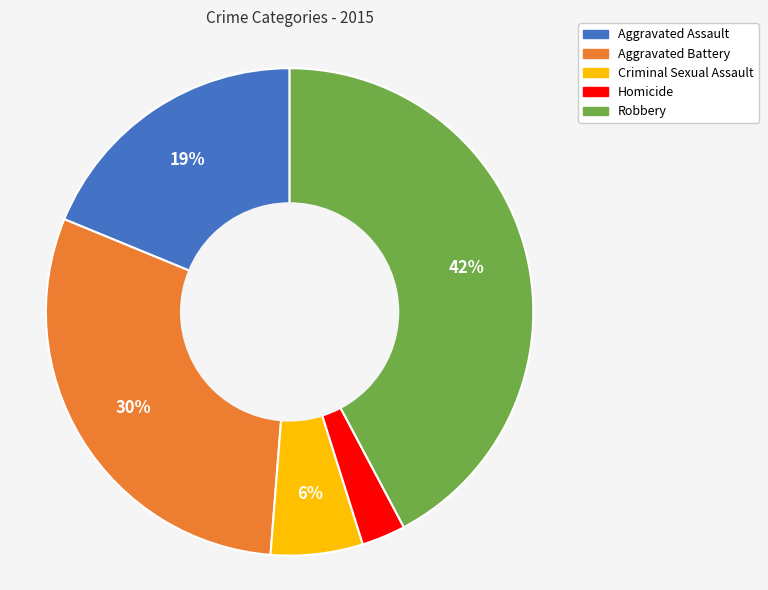

How many segments does this pie chart have?

5